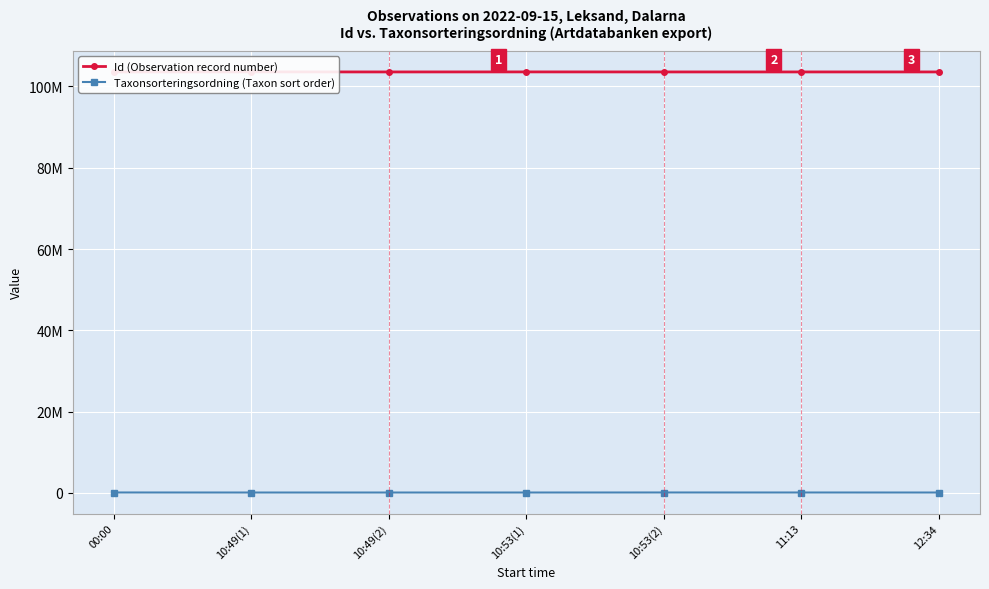

List the series in order of their peak value, lowest first.

Taxonsorteringsordning (Taxon sort order), Id (Observation record number)